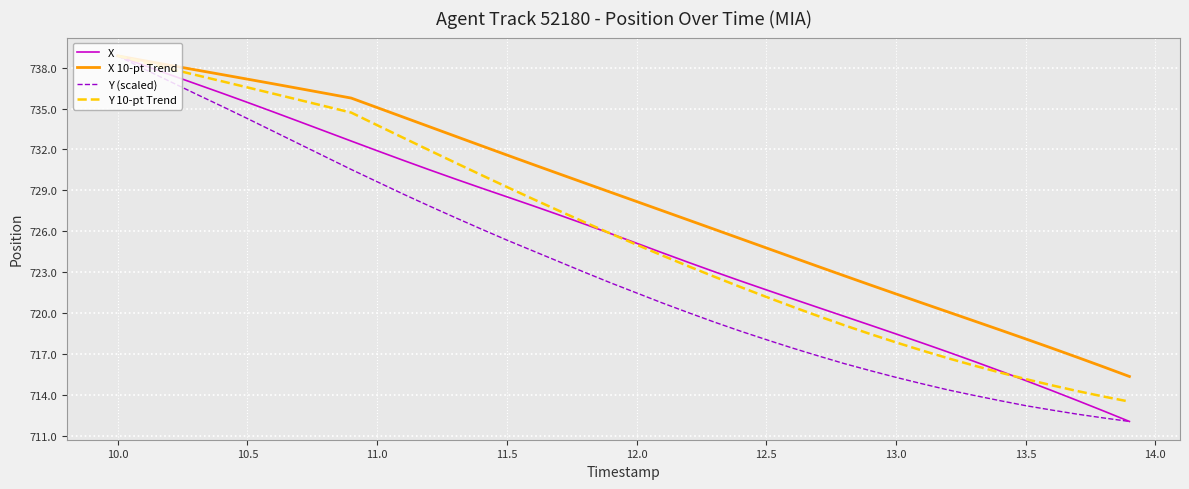

What is the minimum value for Y (scaled)?

712.1